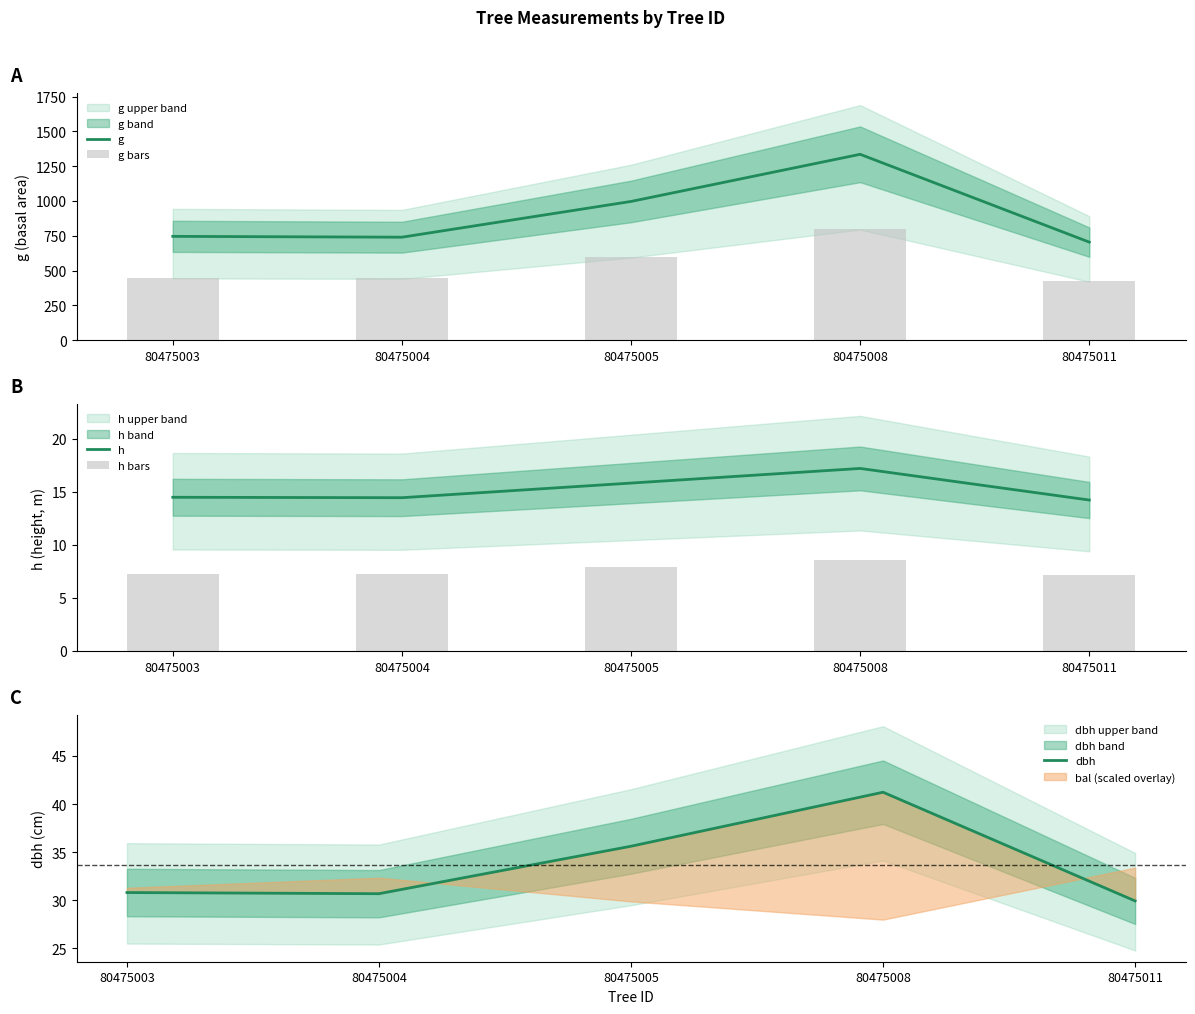

What is the average value of the g series?

904.2